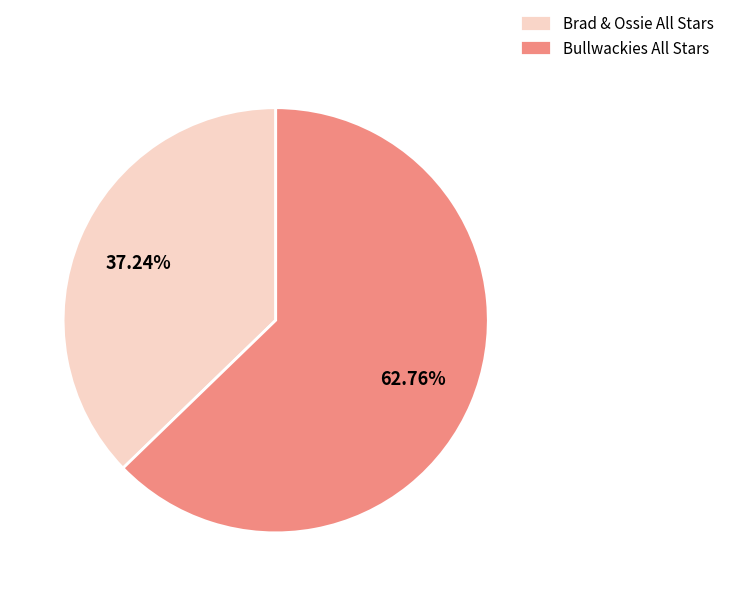

Is there a majority slice in this chart?

Yes